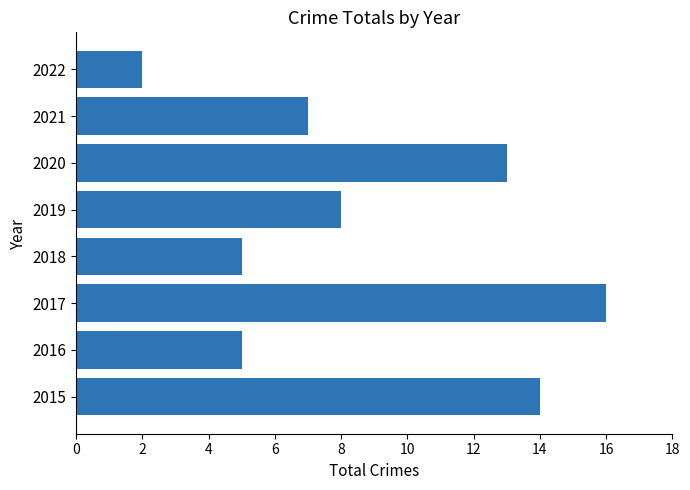

The value at 2017 is 6. True or false?

False